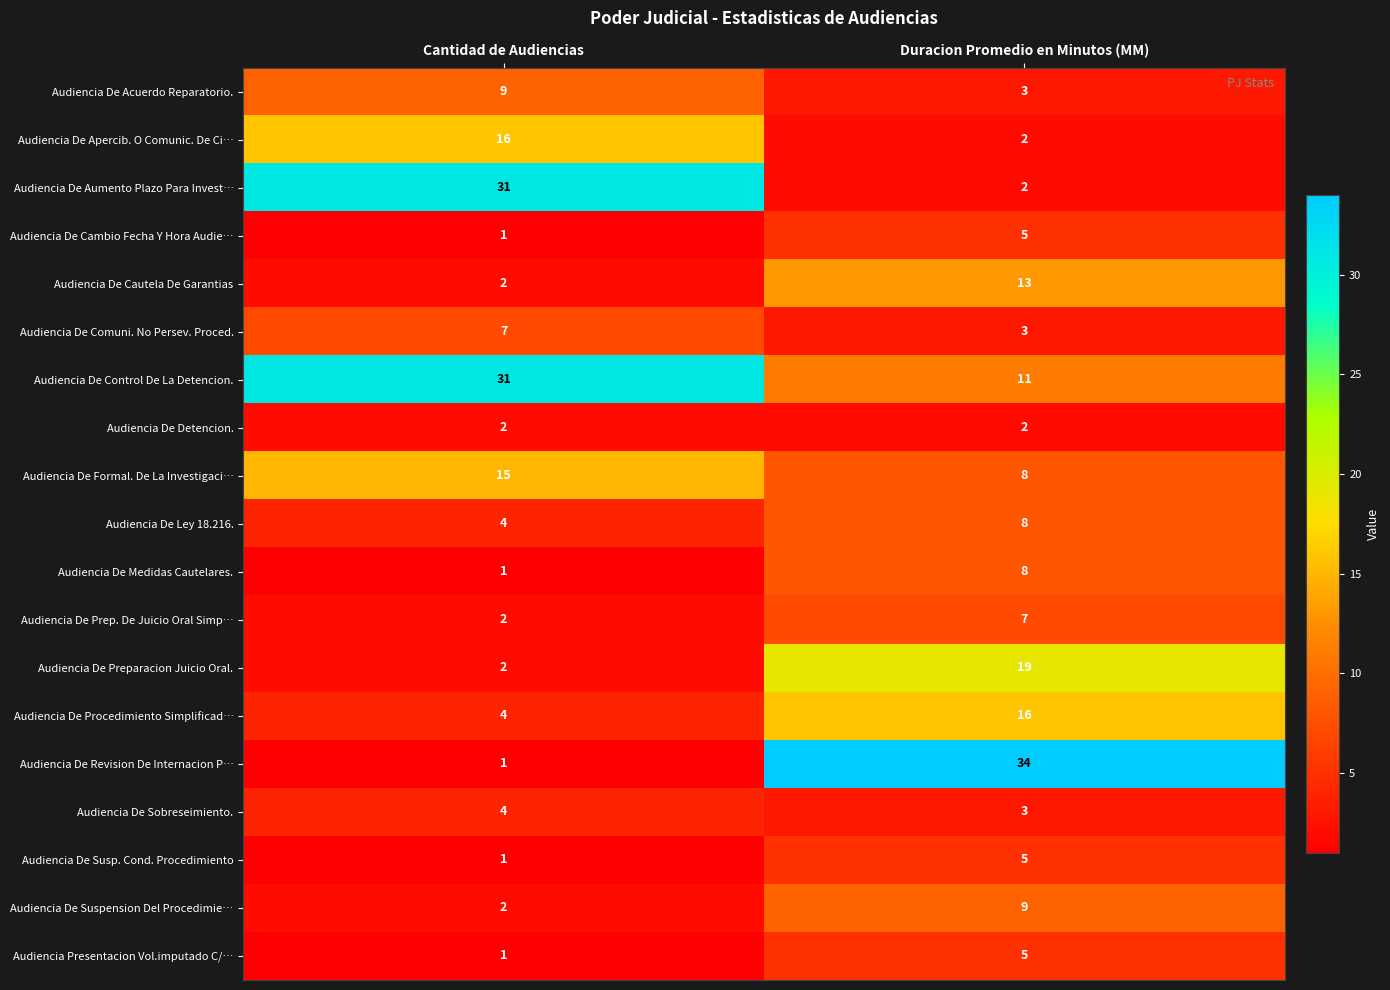

List the labels in order of Audiencia De Apercib. O Comunic. De Ci… value, largest first.

Cantidad de Audiencias, Duracion Promedio en Minutos (MM)